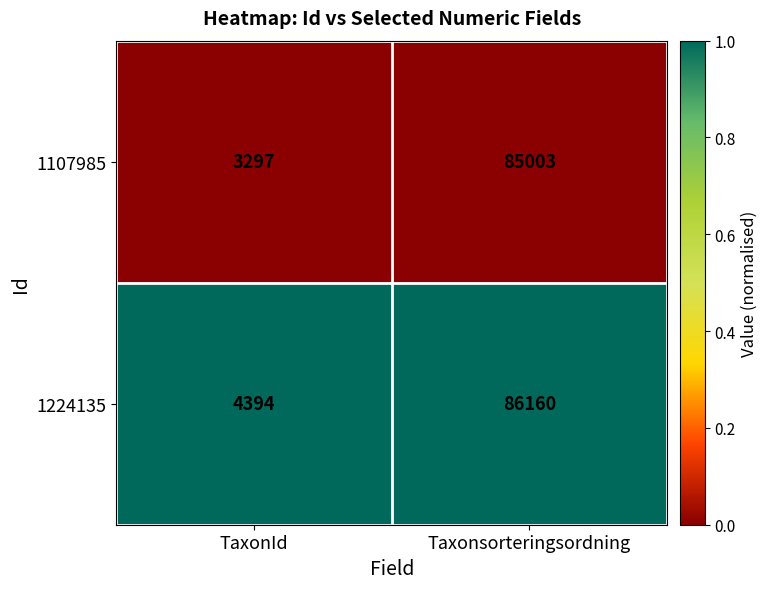

Reading left to right, list all the values displayed in this chart.

1107985: 3297	85003
1224135: 4394	86160